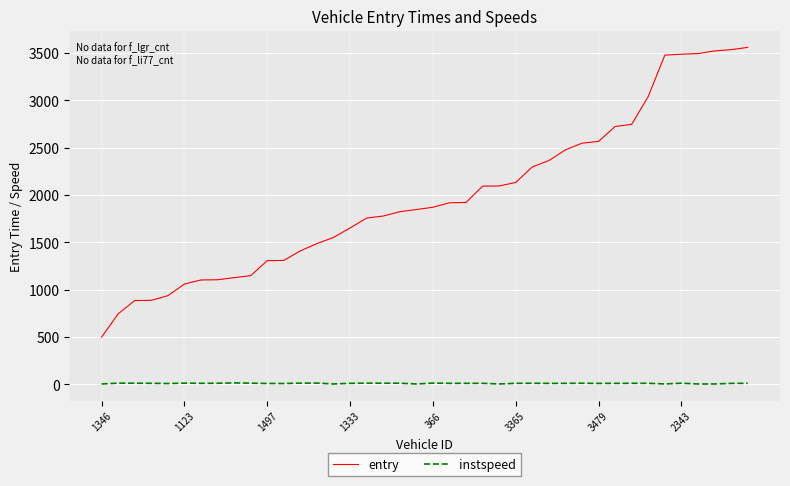

List the series in order of their peak value, lowest first.

instspeed, entry